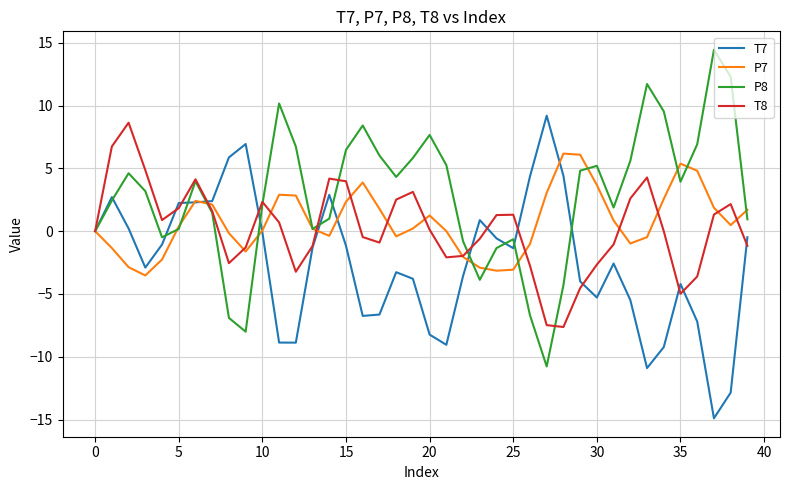

What is the maximum value shown in the chart?

14.4